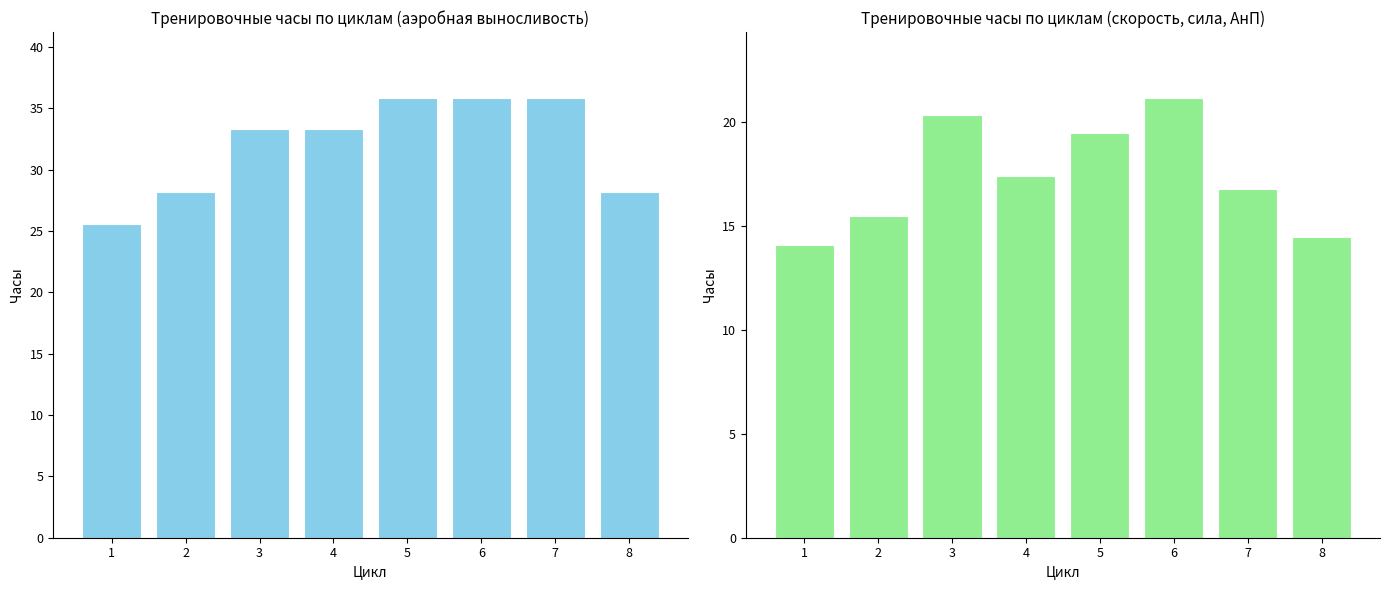

What are all the series names shown in the legend?

аэробная выносливость, скорость + сила + АнП